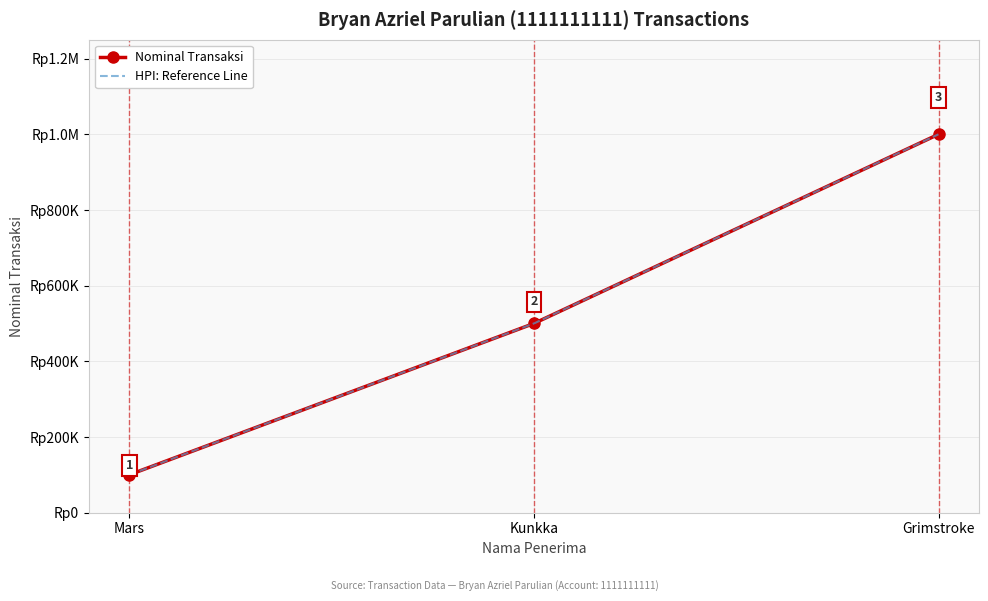

Reading left to right, list all the values displayed in this chart.

Nominal Transaksi: 100000	500000	1000000
HPI: Reference Line: 100000	500000	1000000